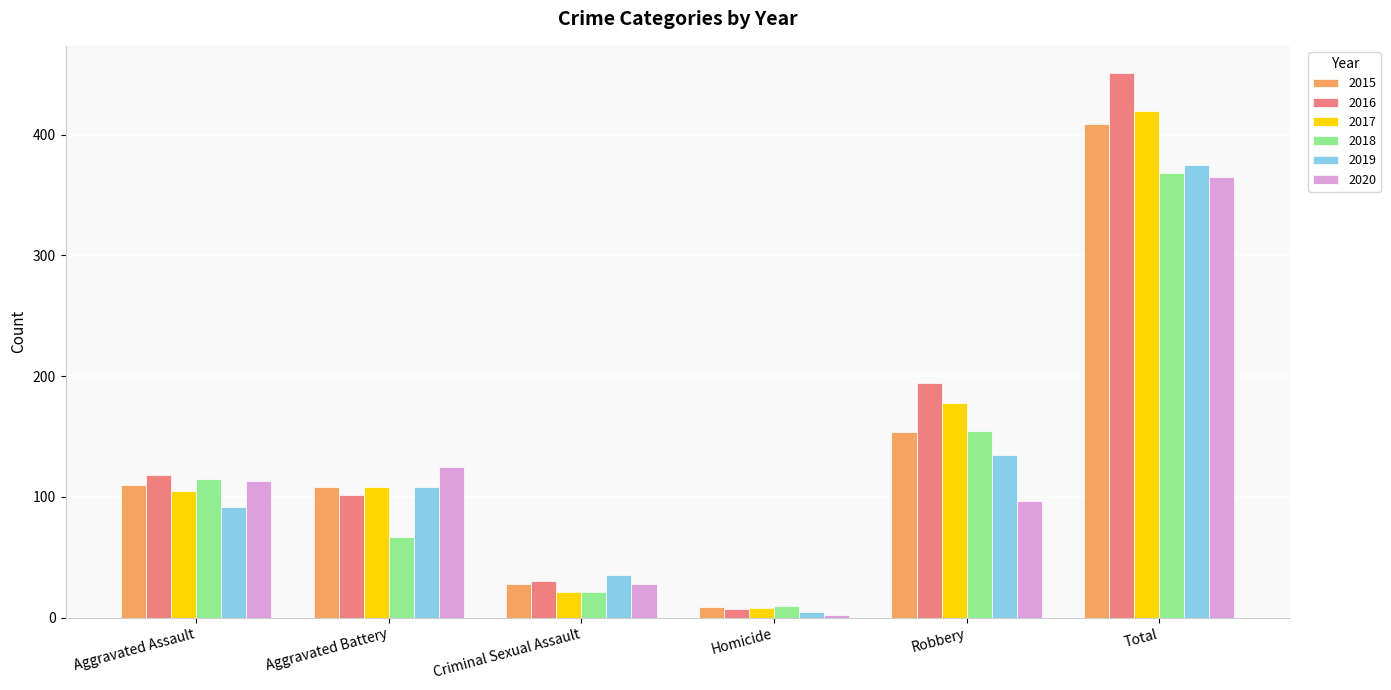

List the labels in order of 2018 value, smallest first.

Homicide, Criminal Sexual Assault, Aggravated Battery, Aggravated Assault, Robbery, Total